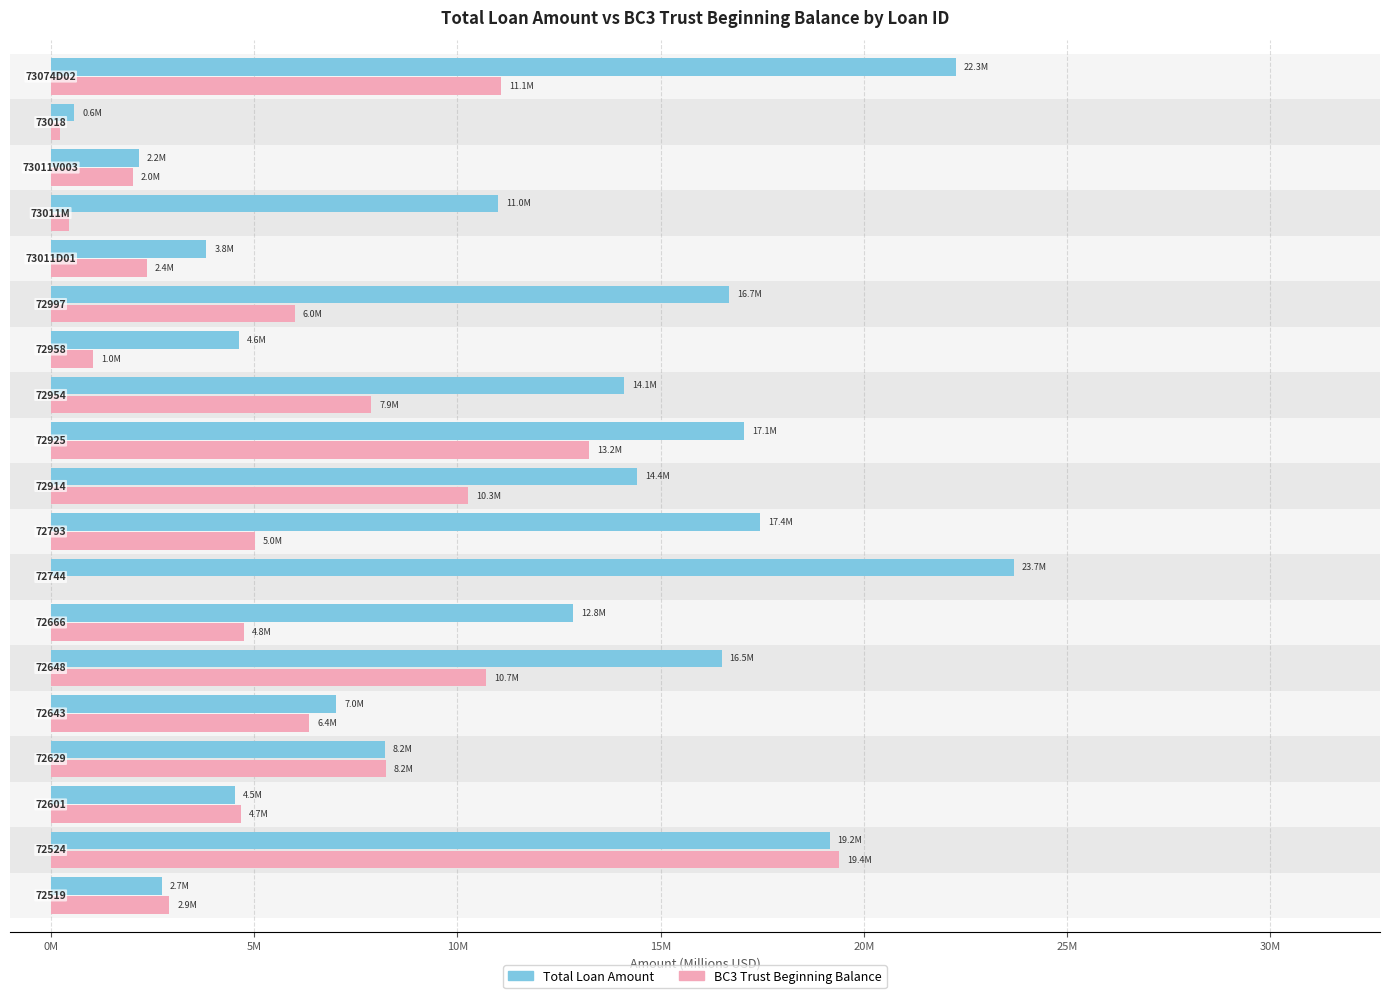

Is the value of Total Loan Amount at 11 greater than the value of BC3 Trust Beginning Balance at 12?

Yes